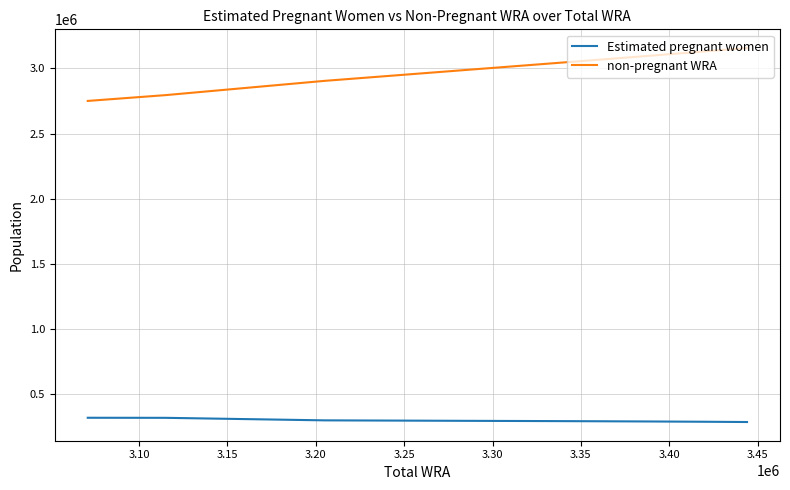

Which series has the largest total across all categories?

non-pregnant WRA